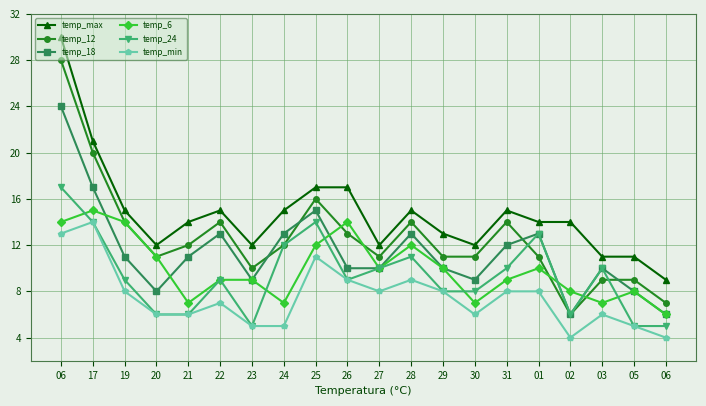

Count the number of data series in this chart.

6